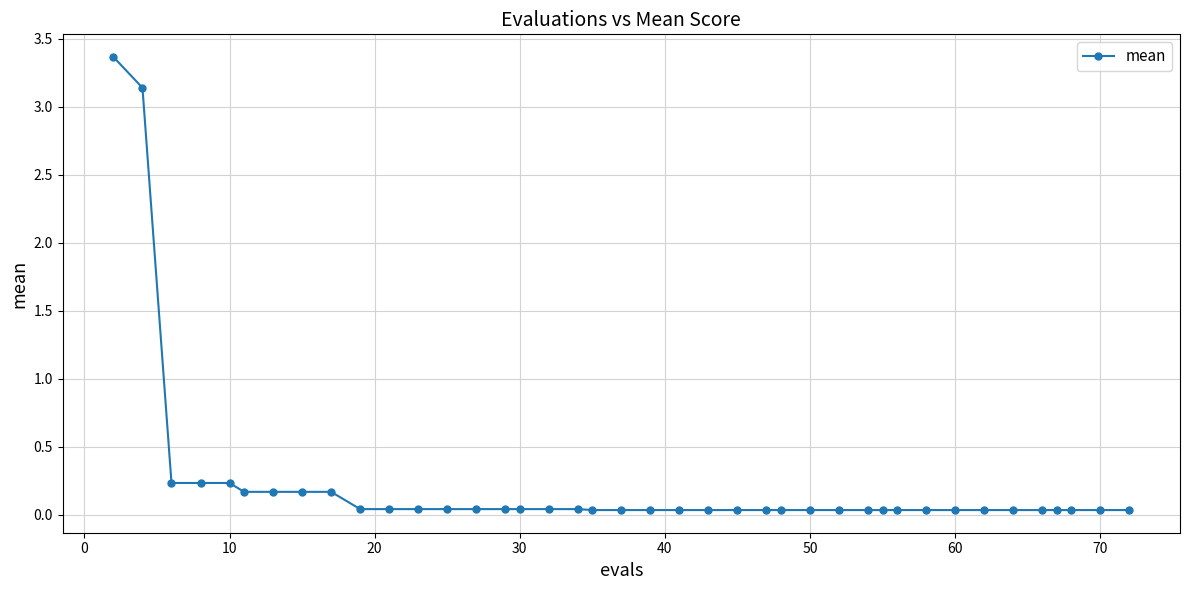

What is the sum of all values?

9.0